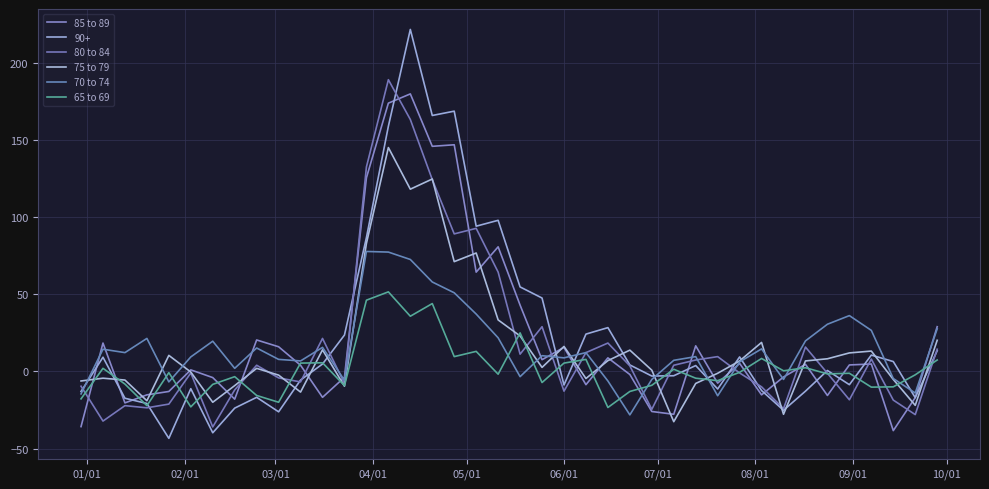

How many lines are shown in the chart?

6